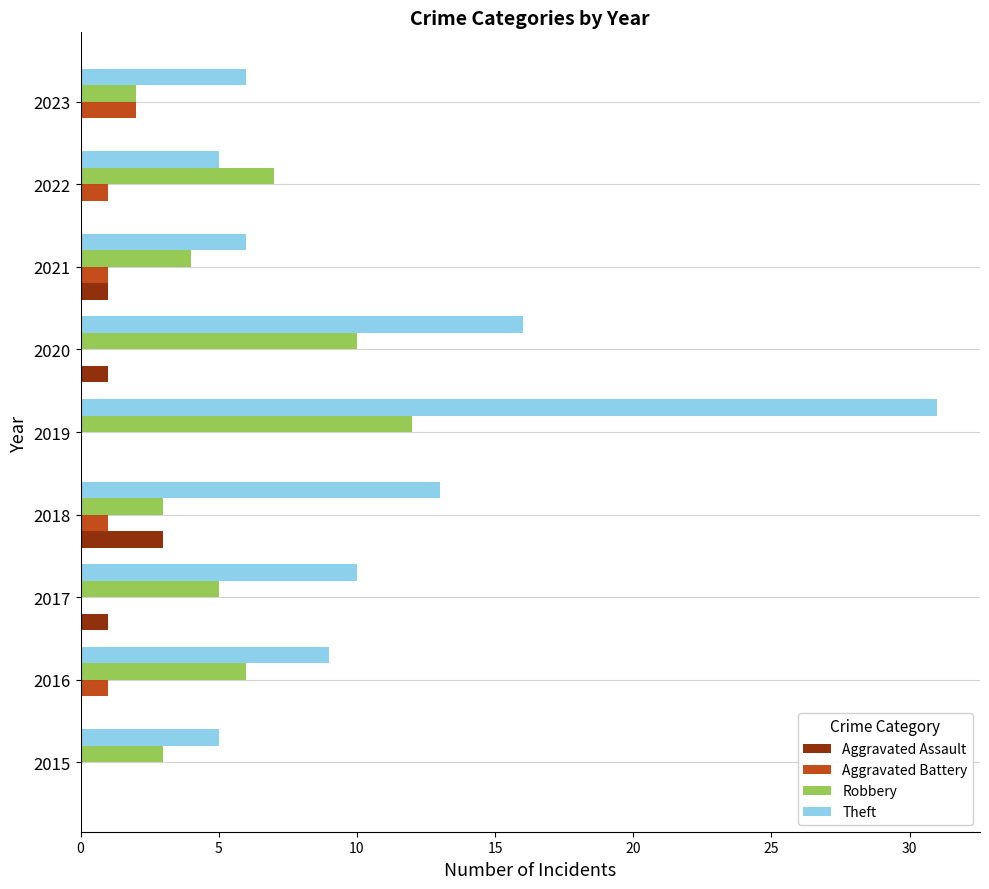

How many categories are shown in the chart?

9